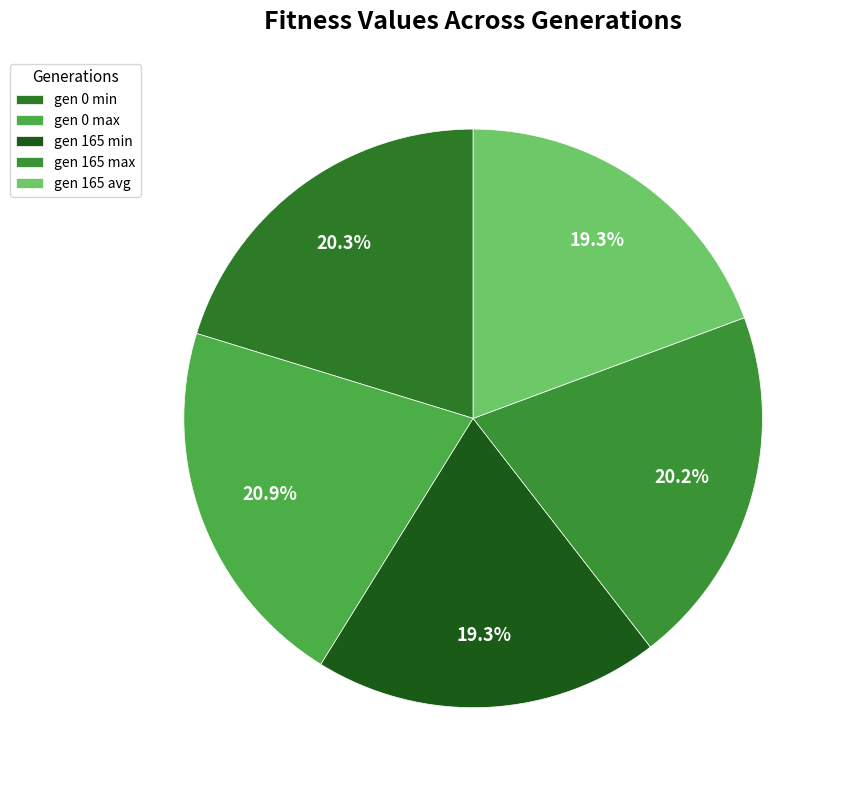

To the nearest percent, what is the average slice percentage?

20%